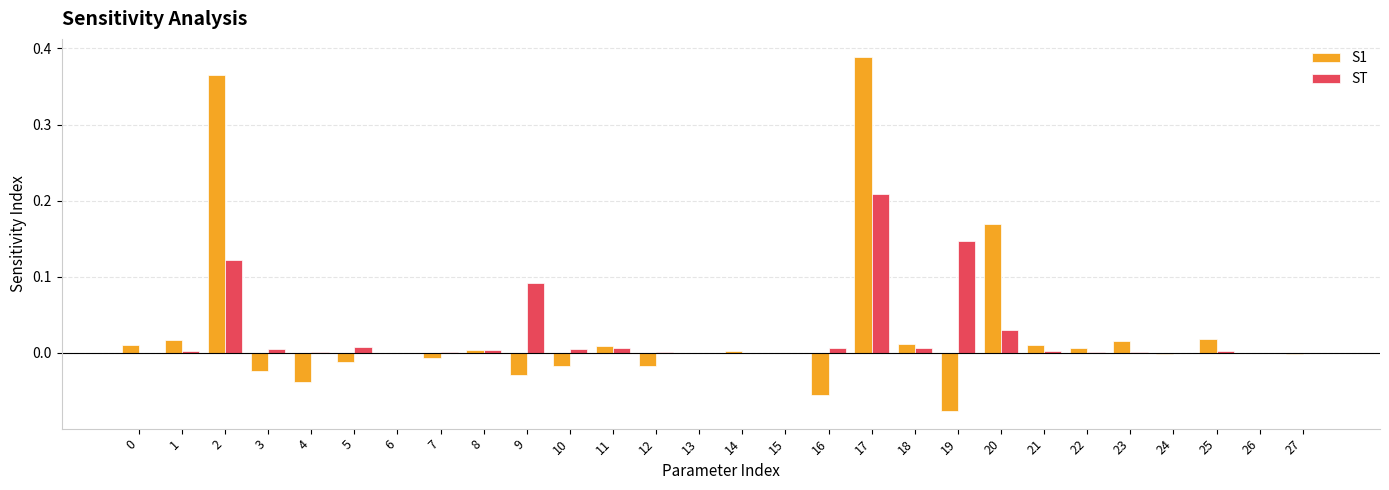

What is the sum of all ST values?

0.7